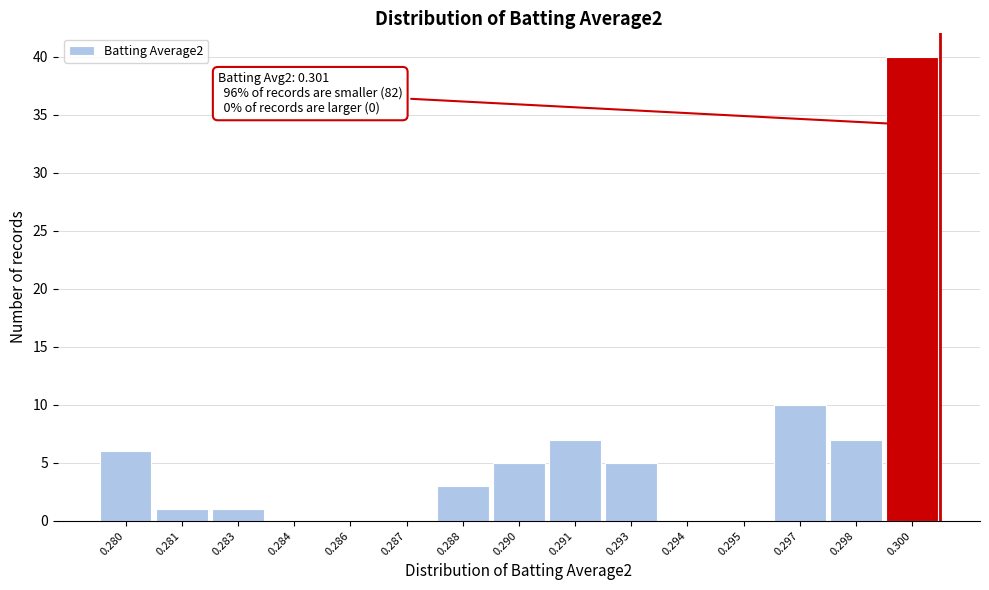

Reading left to right, extract all data points from this chart.

0.280=6	0.281=1	0.283=1	0.284=0	0.286=0	0.287=0	0.288=3	0.290=5	0.291=7	0.293=5	0.294=0	0.295=0	0.297=10	0.298=7	0.300=40